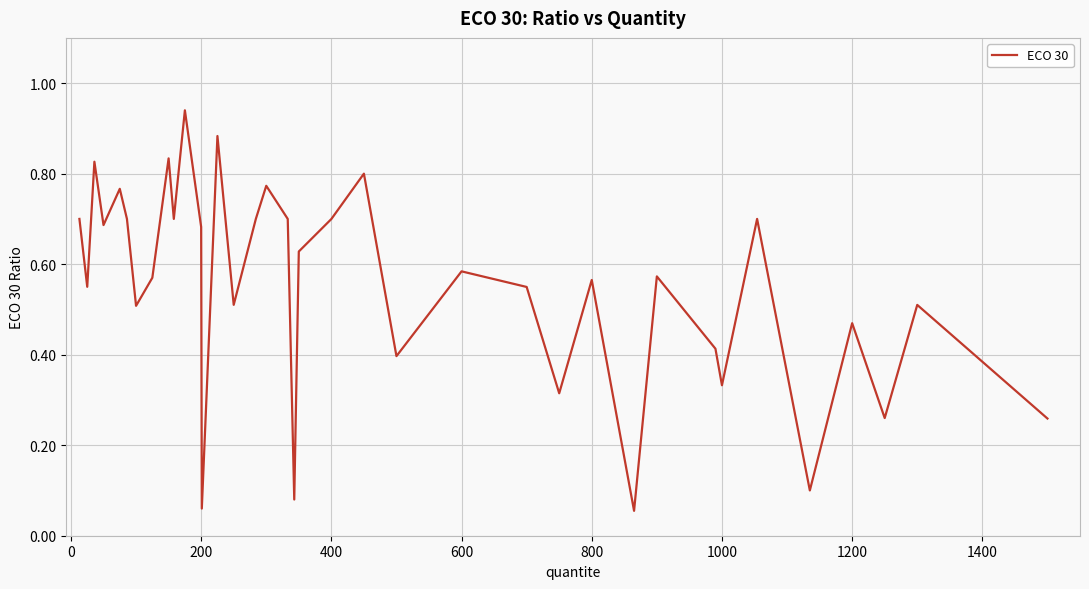

How many points are lower than both their immediate neighbors (excluding endpoints)?

13